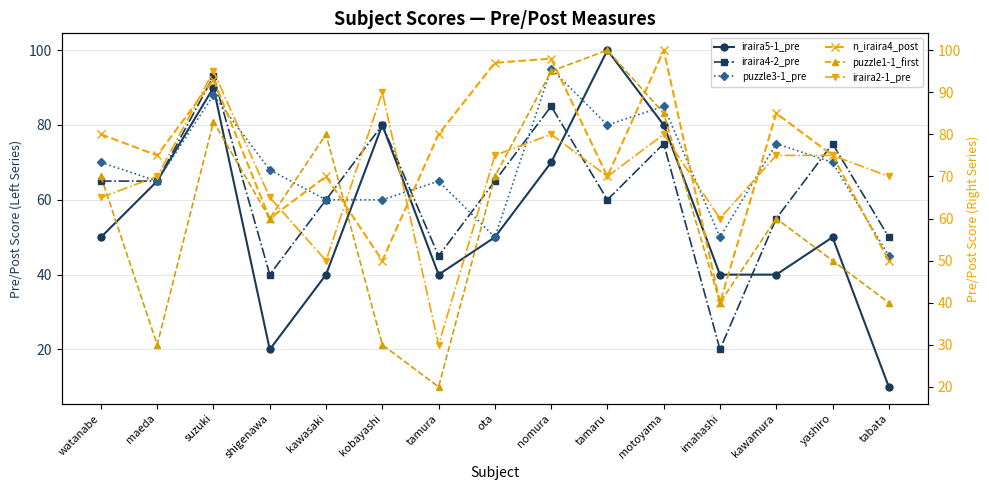

At how many categories does at least one series exceed 56?

15